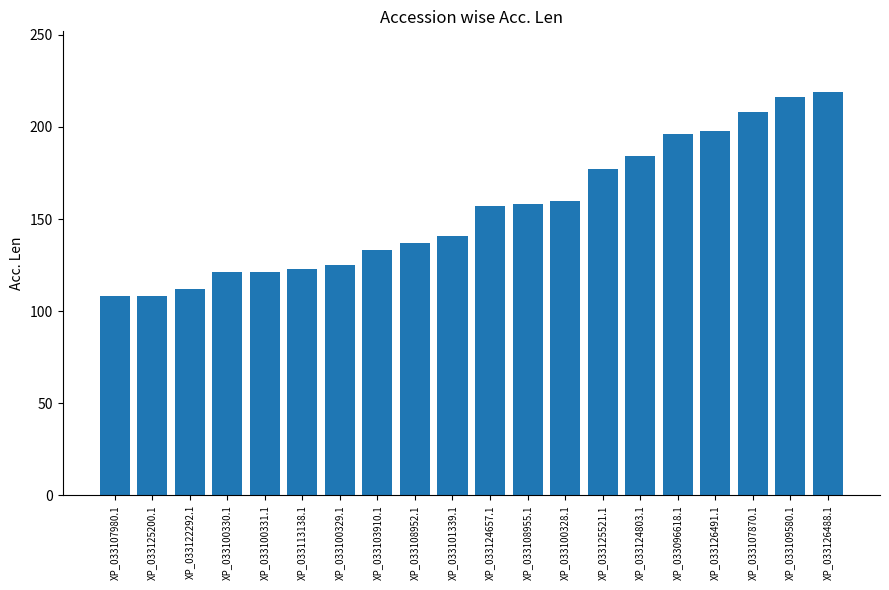

What is the value of the 14th bar from the left?

177